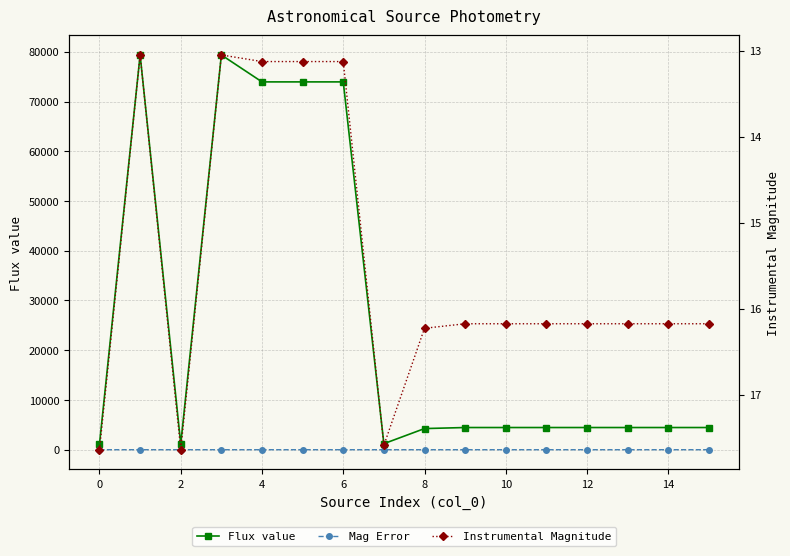

How many values in the Instrumental Magnitude series exceed 16?

11